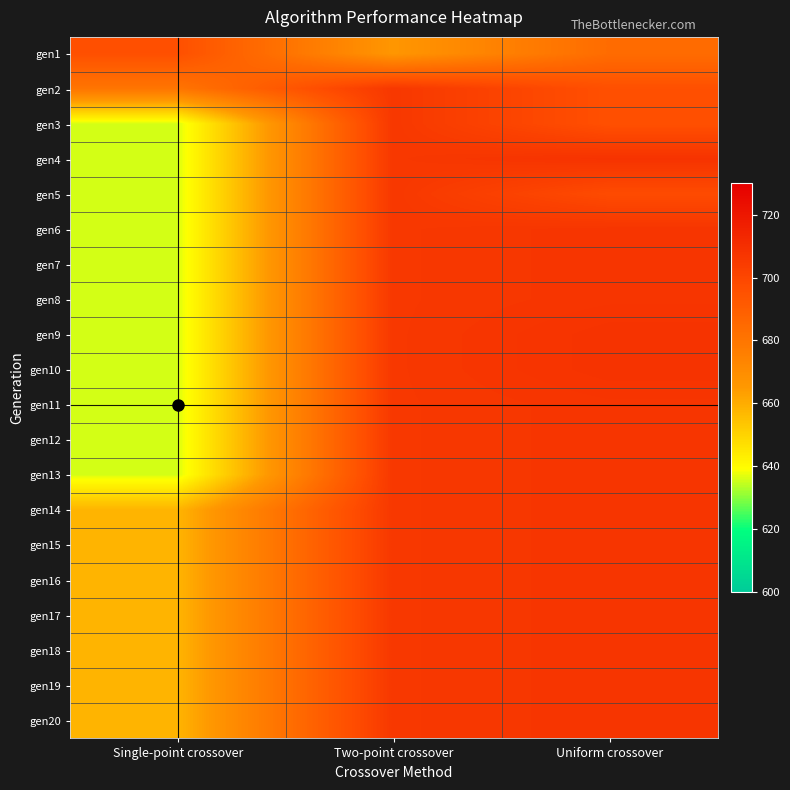

Reading left to right, what are all the values shown in this chart?

gen1: Single-point crossover=696	Two-point crossover=666	Uniform crossover=684
gen2: Single-point crossover=680	Two-point crossover=706	Uniform crossover=696
gen3: Single-point crossover=636	Two-point crossover=706	Uniform crossover=696
gen4: Single-point crossover=636	Two-point crossover=706	Uniform crossover=708
gen5: Single-point crossover=636	Two-point crossover=706	Uniform crossover=698
gen6: Single-point crossover=636	Two-point crossover=706	Uniform crossover=707
gen7: Single-point crossover=636	Two-point crossover=706	Uniform crossover=707
gen8: Single-point crossover=636	Two-point crossover=706	Uniform crossover=707
gen9: Single-point crossover=636	Two-point crossover=706	Uniform crossover=708
gen10: Single-point crossover=636	Two-point crossover=706	Uniform crossover=708
gen11: Single-point crossover=636	Two-point crossover=706	Uniform crossover=707
gen12: Single-point crossover=636	Two-point crossover=706	Uniform crossover=707
gen13: Single-point crossover=636	Two-point crossover=706	Uniform crossover=707
gen14: Single-point crossover=658	Two-point crossover=706	Uniform crossover=707
gen15: Single-point crossover=658	Two-point crossover=706	Uniform crossover=707
gen16: Single-point crossover=658	Two-point crossover=706	Uniform crossover=707
gen17: Single-point crossover=658	Two-point crossover=706	Uniform crossover=707
gen18: Single-point crossover=658	Two-point crossover=706	Uniform crossover=707
gen19: Single-point crossover=658	Two-point crossover=706	Uniform crossover=707
gen20: Single-point crossover=658	Two-point crossover=706	Uniform crossover=707